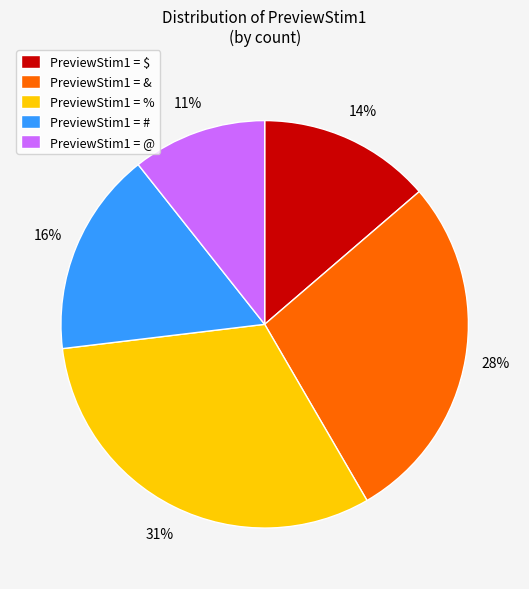

How many segments does this pie chart have?

5